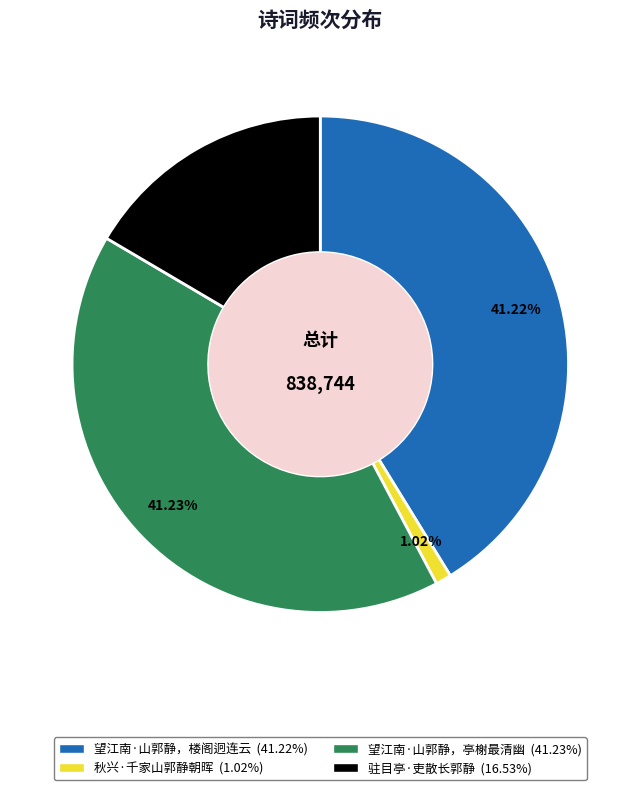

To the nearest percent, what is the combined percentage of 望江南·山郭静，楼阁迥连云 and 秋兴·千家山郭静朝晖?

42%